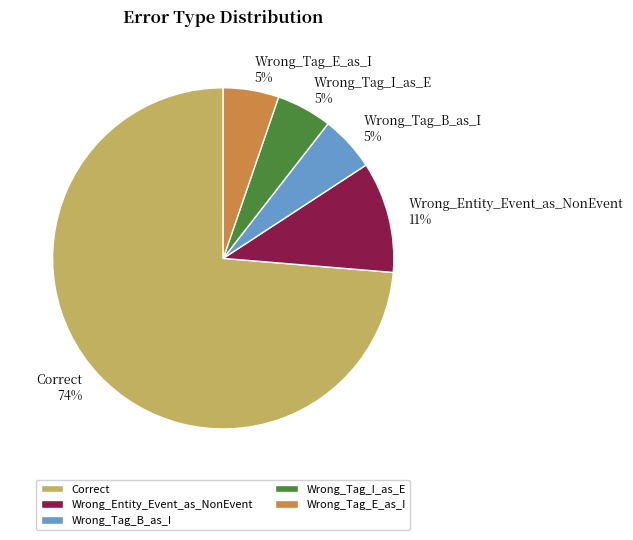

Which category has the biggest portion of the pie?

Correct